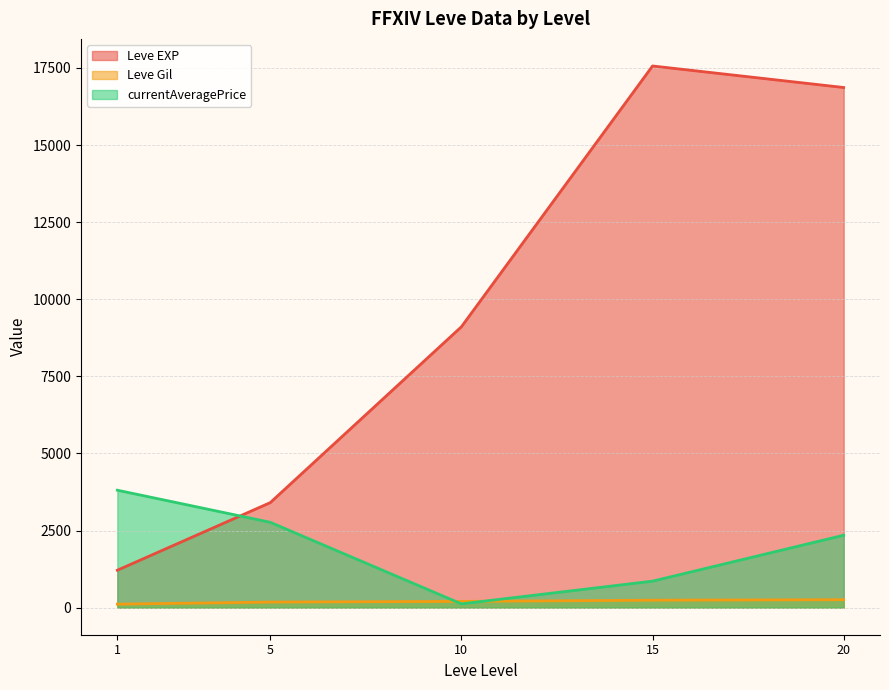

What is the sum of the Leve EXP values at 15 and 1?

18776.7